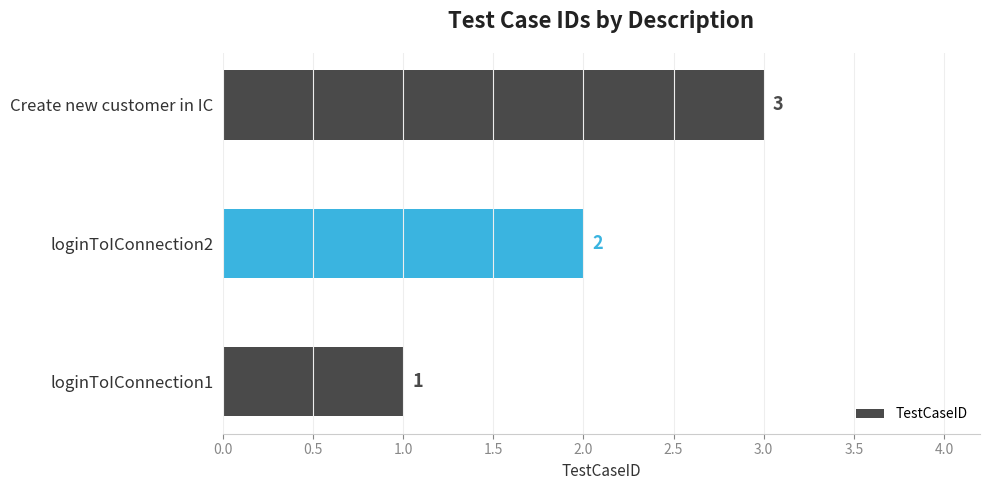

What is the sum of the values at loginToIConnection1 and loginToIConnection2?

3